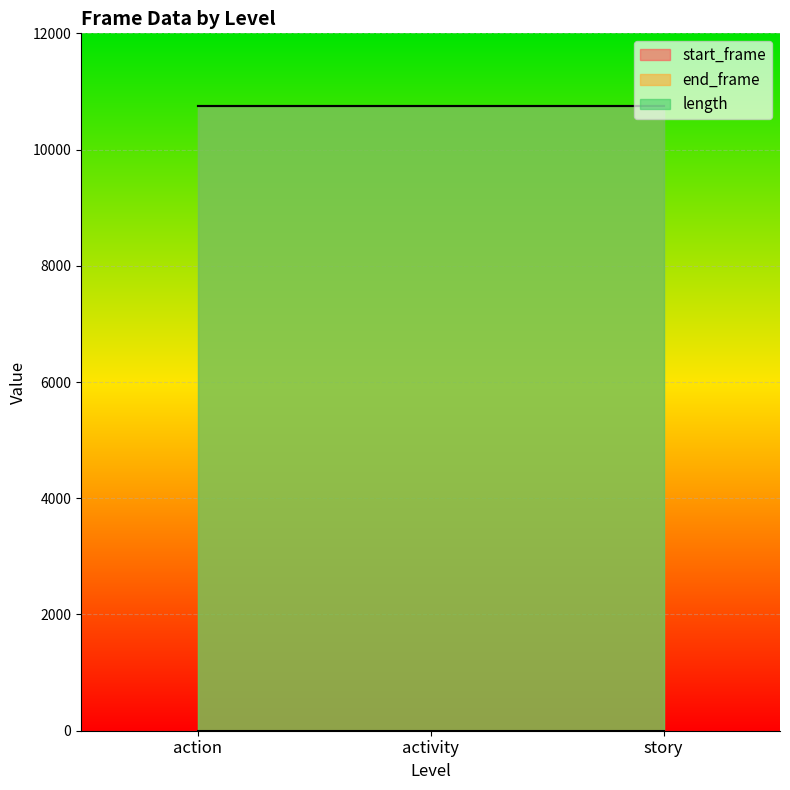

What are all the series names shown in the legend?

start_frame, end_frame, length